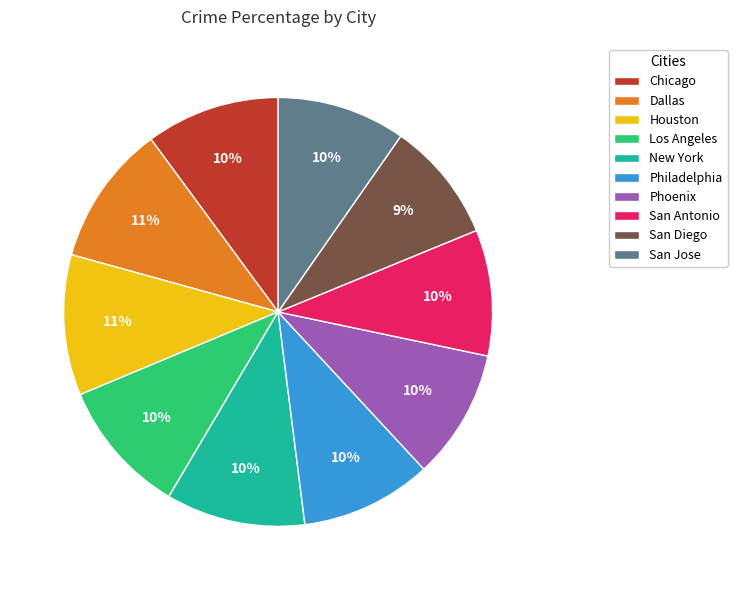

Do Philadelphia and Phoenix together represent more than half of the pie?

No